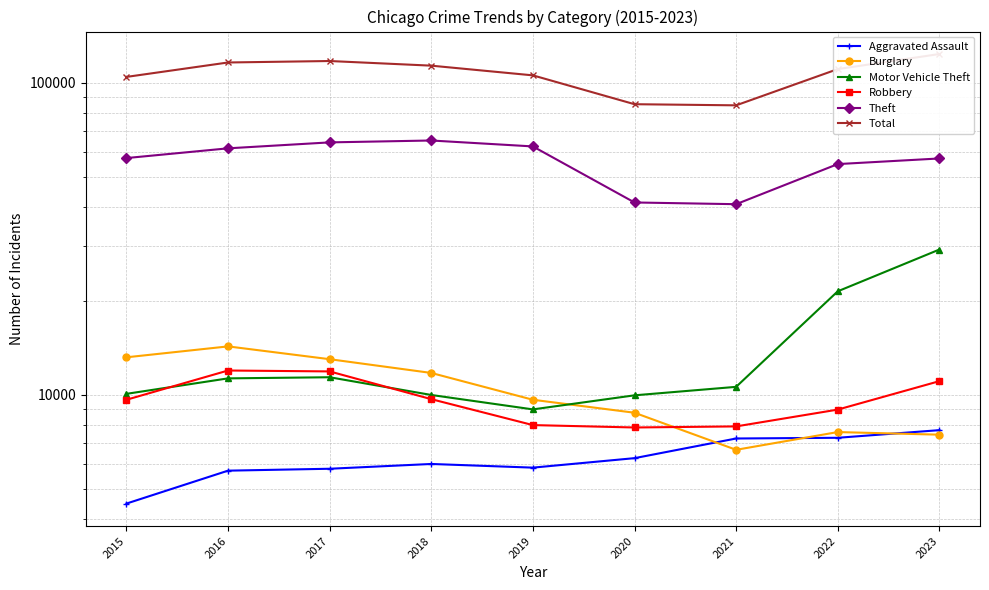

How many categories are shown in the chart?

9